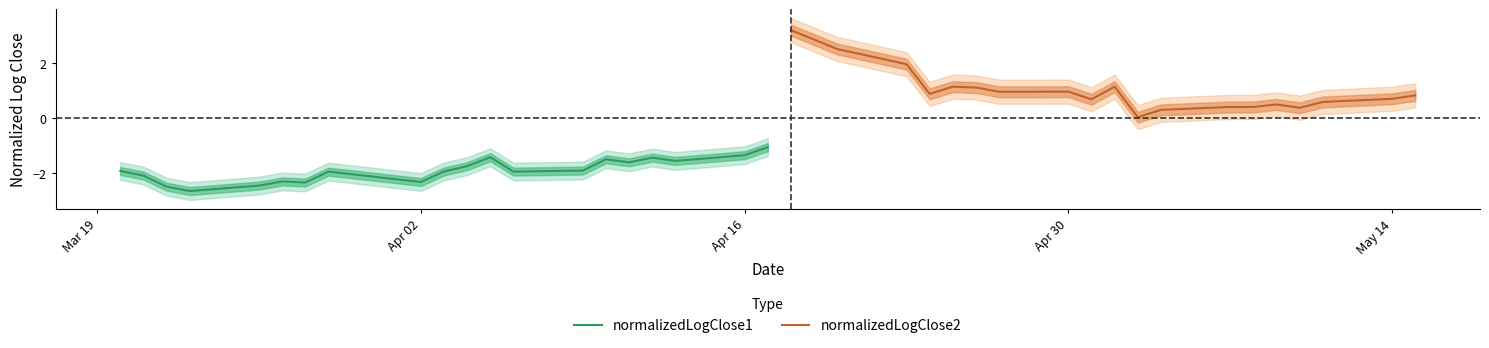

Rank the series by their maximum value, from lowest to highest.

normalizedLogClose1, normalizedLogClose2